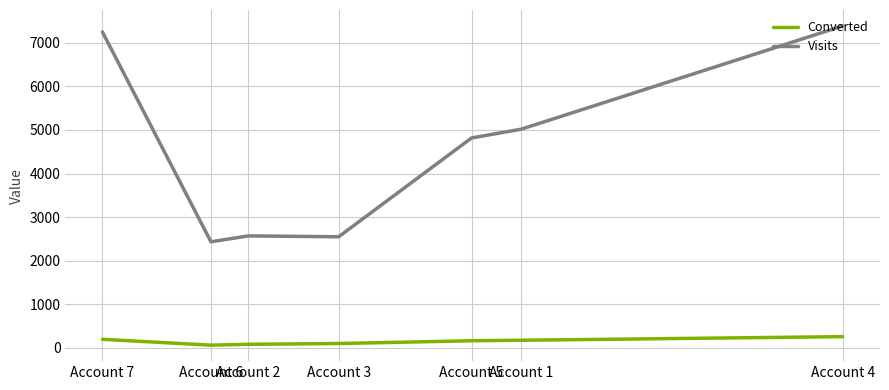

What is the difference between the maximum and minimum values in the Visits series?

4957